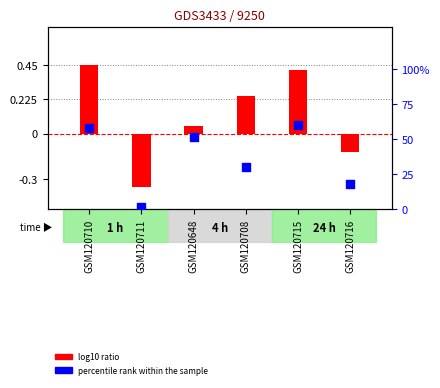

What are all the series names shown in the legend?

log10 ratio, percentile rank within the sample